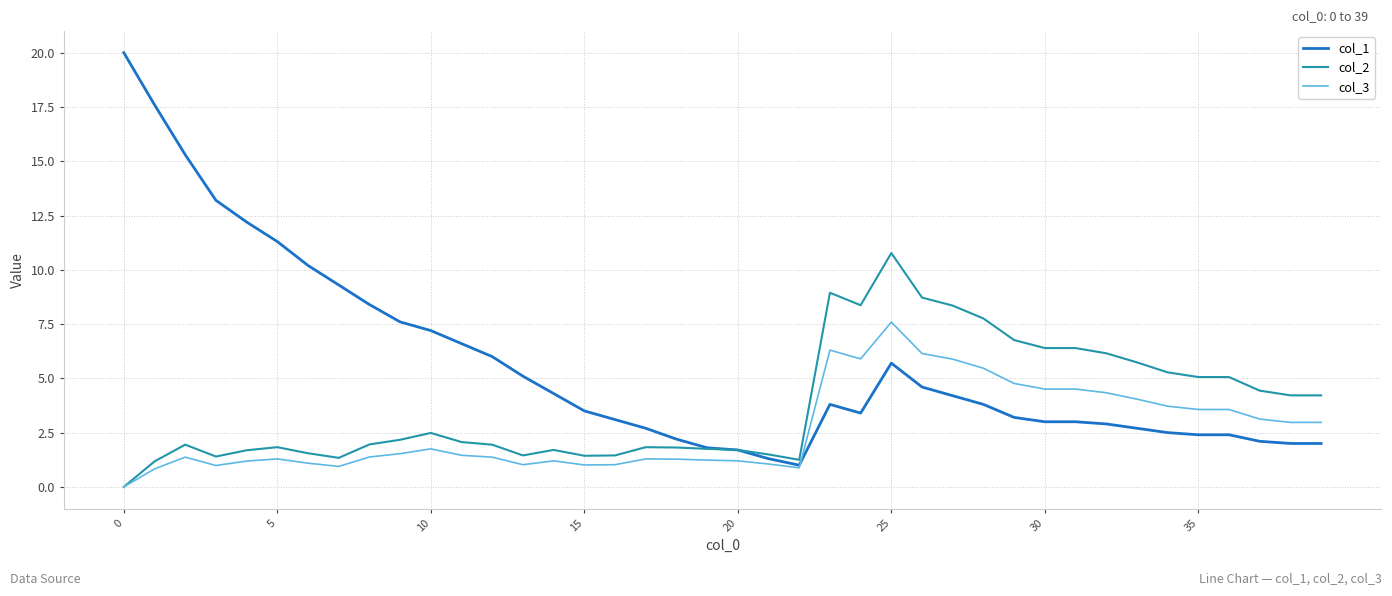

Rank the series by their average value, from lowest to highest.

col_3, col_2, col_1